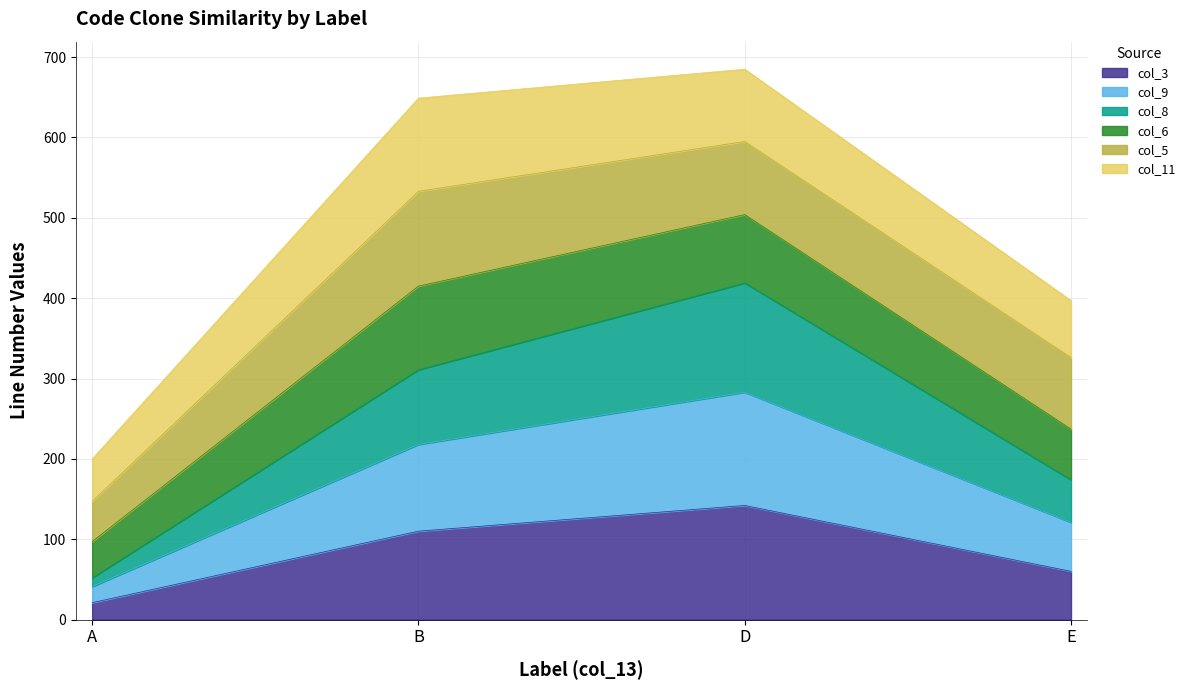

Which category has the lowest value in the col_3 series?

A